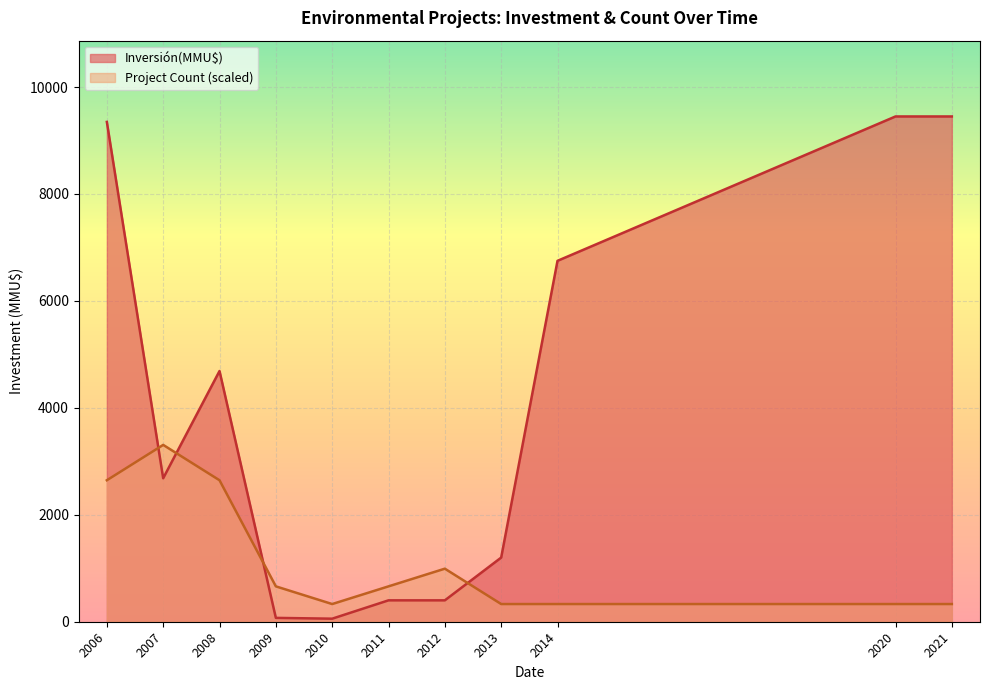

What are all the series names shown in the legend?

Inversión(MMU$), Project Count (scaled)